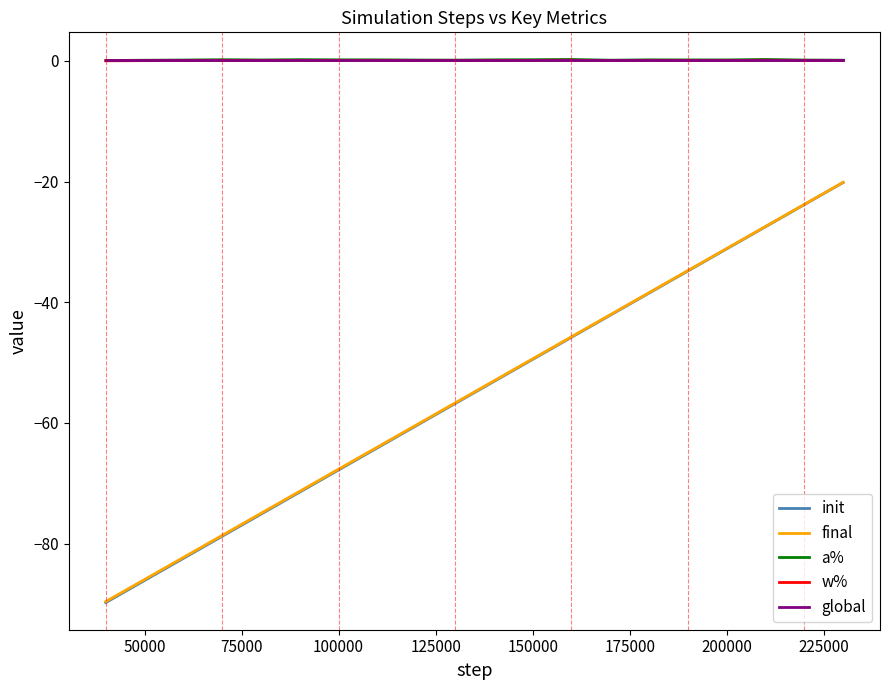

What is the average value of the global series?

0.2